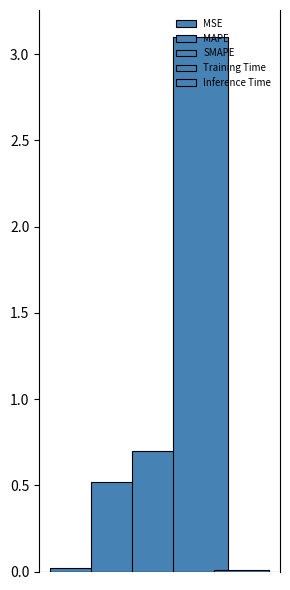

Are the bars grouped side by side (vs. stacked)?

Yes